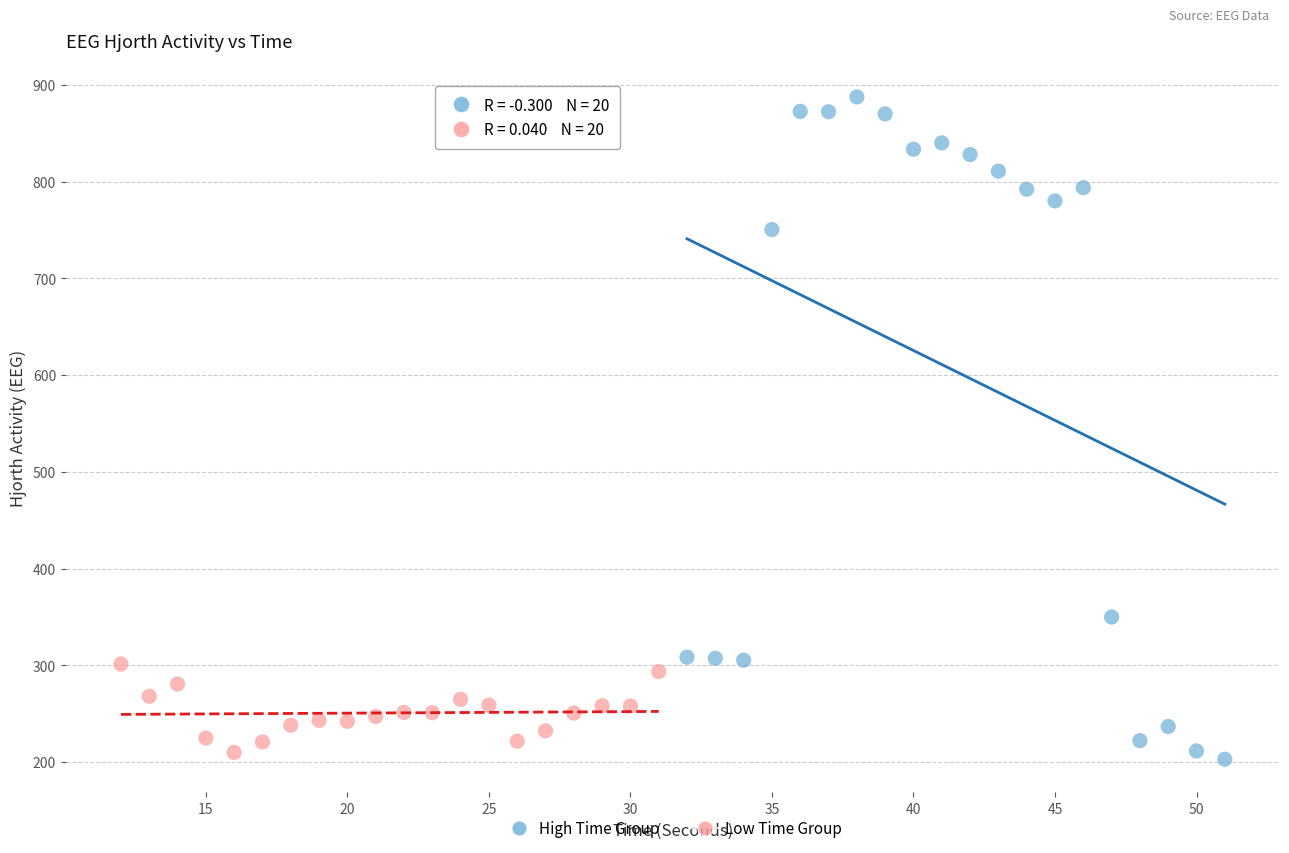

Which series reaches the maximum Y coordinate?

High Time Group